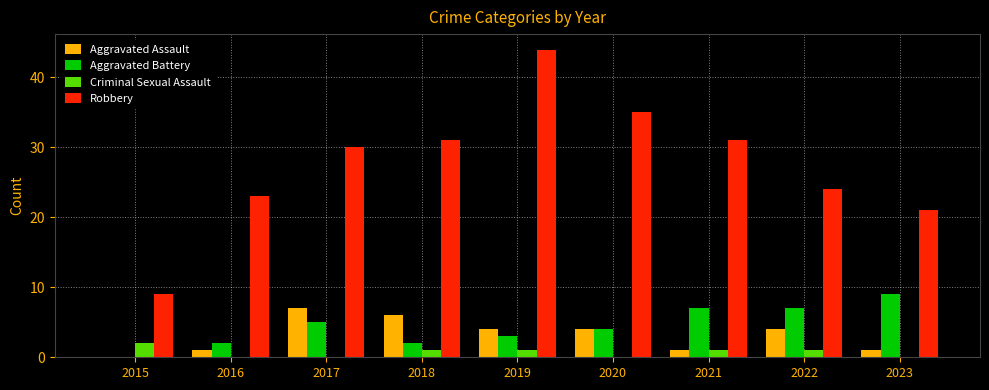

What is the sum of the Robbery values at 2021 and 2020?

66